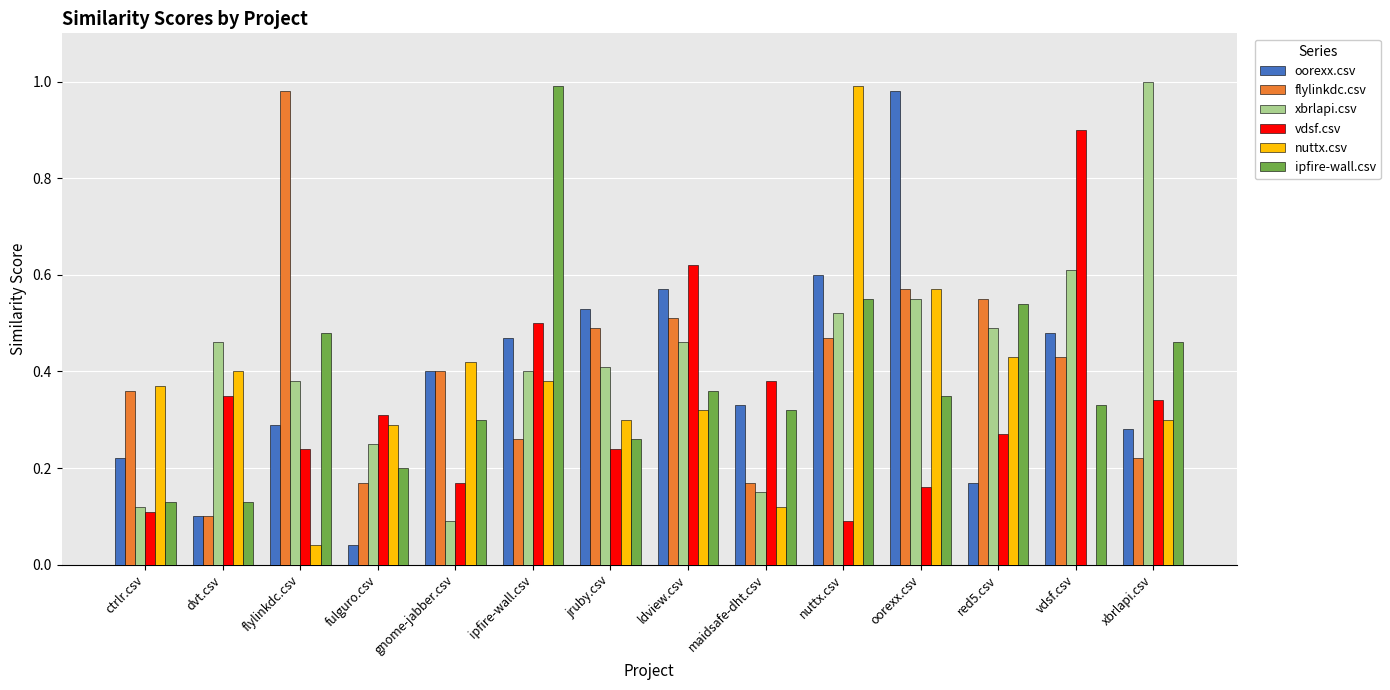

Which series has the largest total across all categories?

xbrlapi.csv